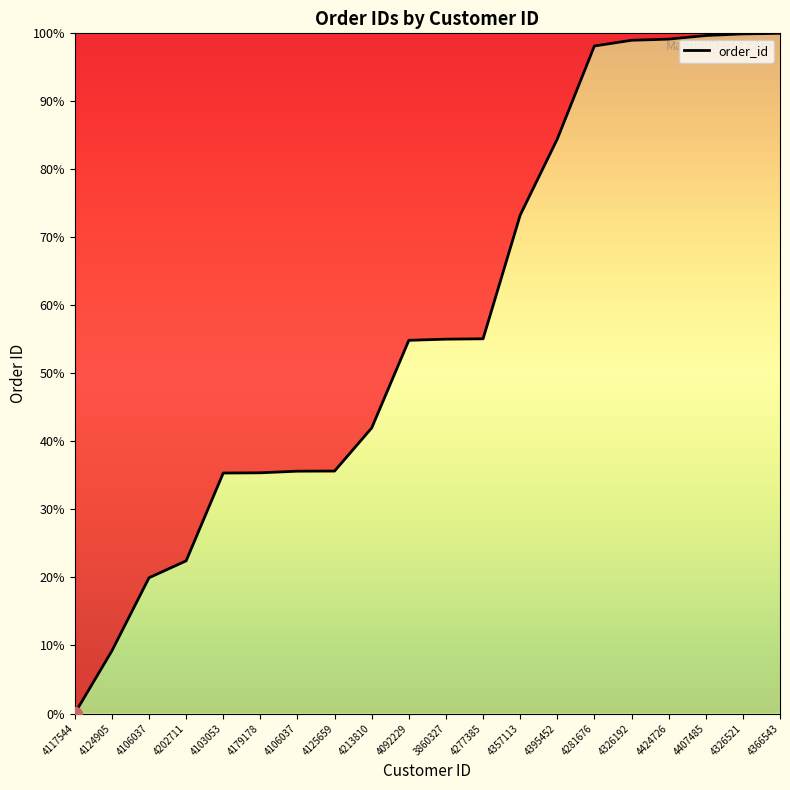

At which label does the data first exceed 55?

3860327